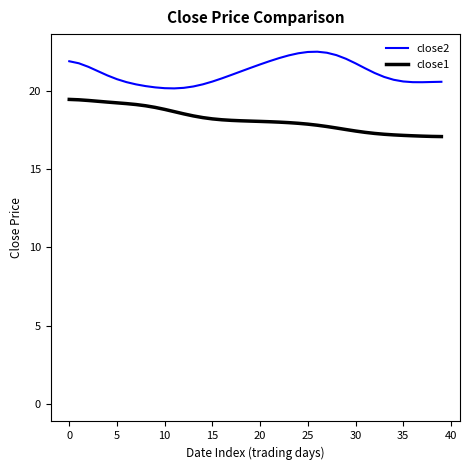

What are all the series names shown in the legend?

close2, close1